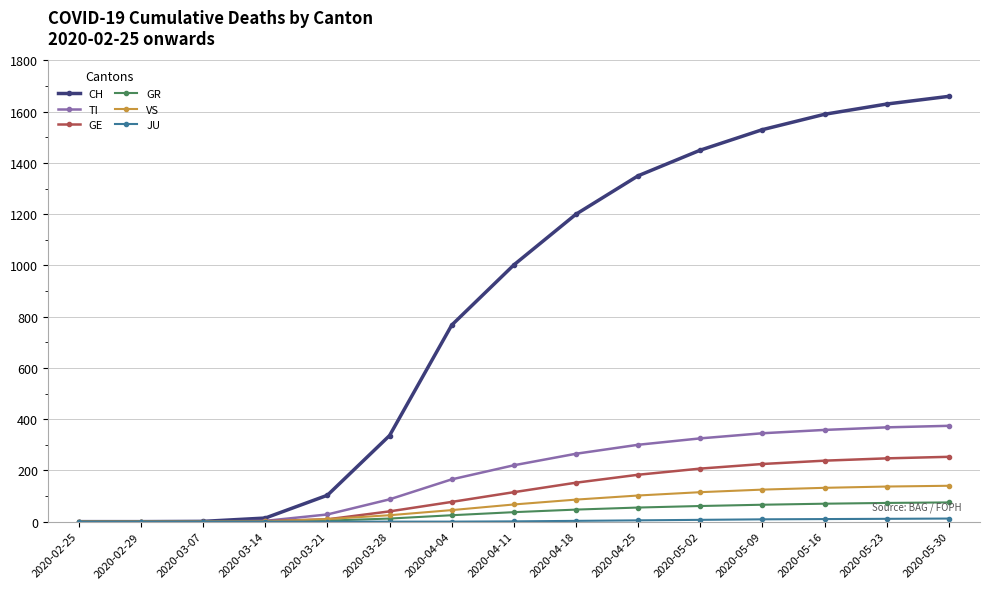

At which category does the chart reach its peak across all series?

2020-05-30